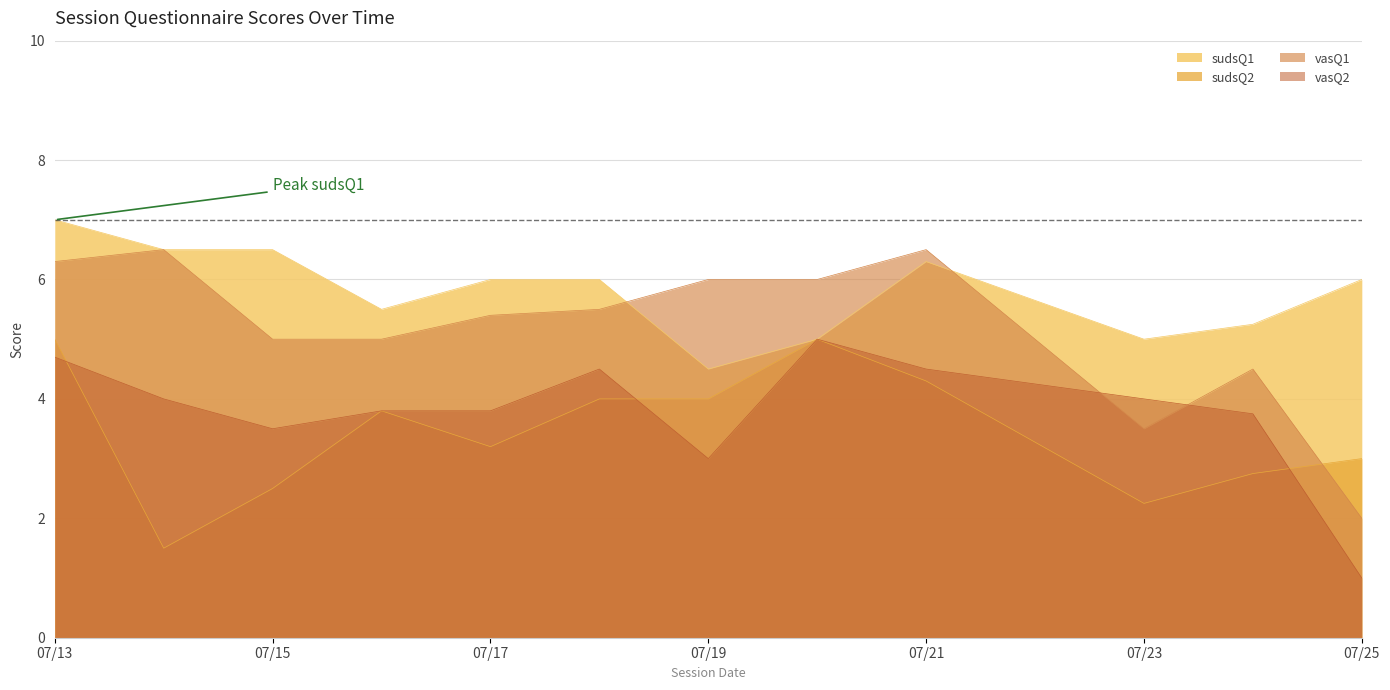

What is the spread (max minus min) of values at 07/13?

2.3